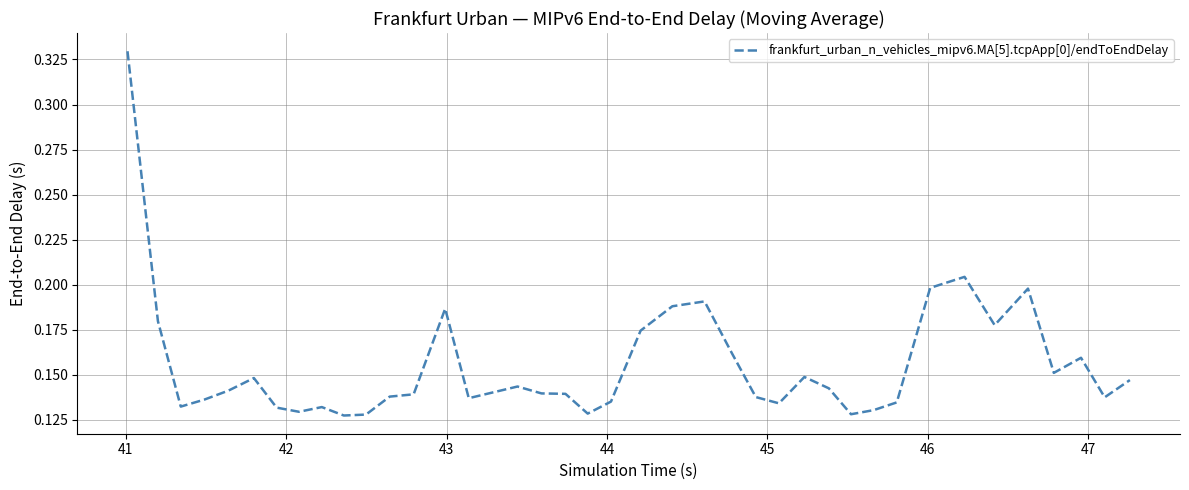

What is the difference between the second highest and minimum values?

0.1